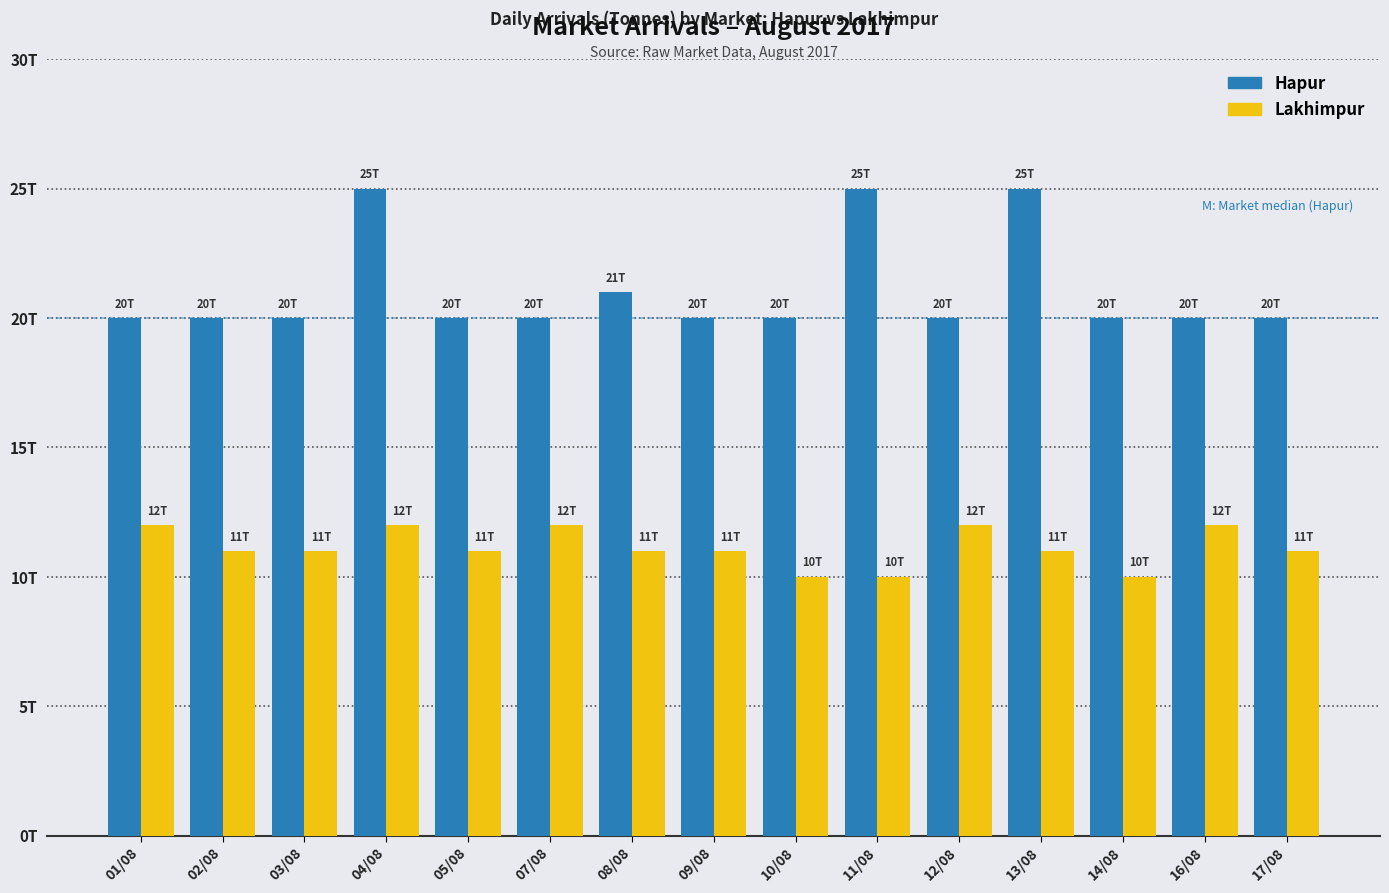

Between 09/08 and 07/08, which is larger?

09/08